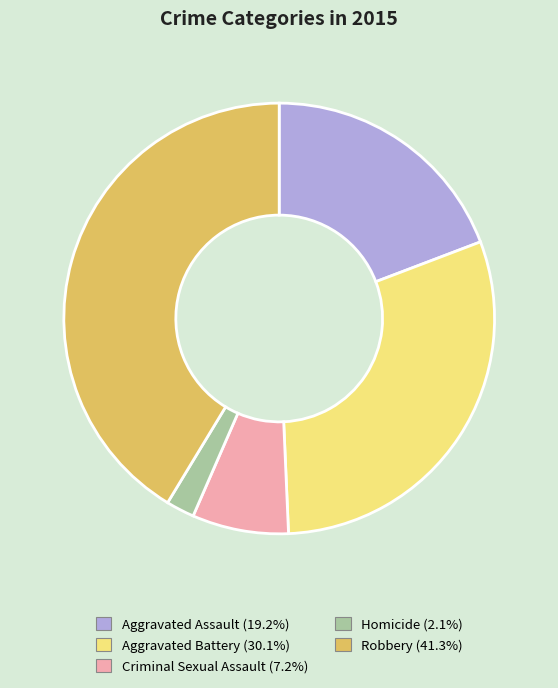

What is the smallest slice in the pie chart?

Homicide